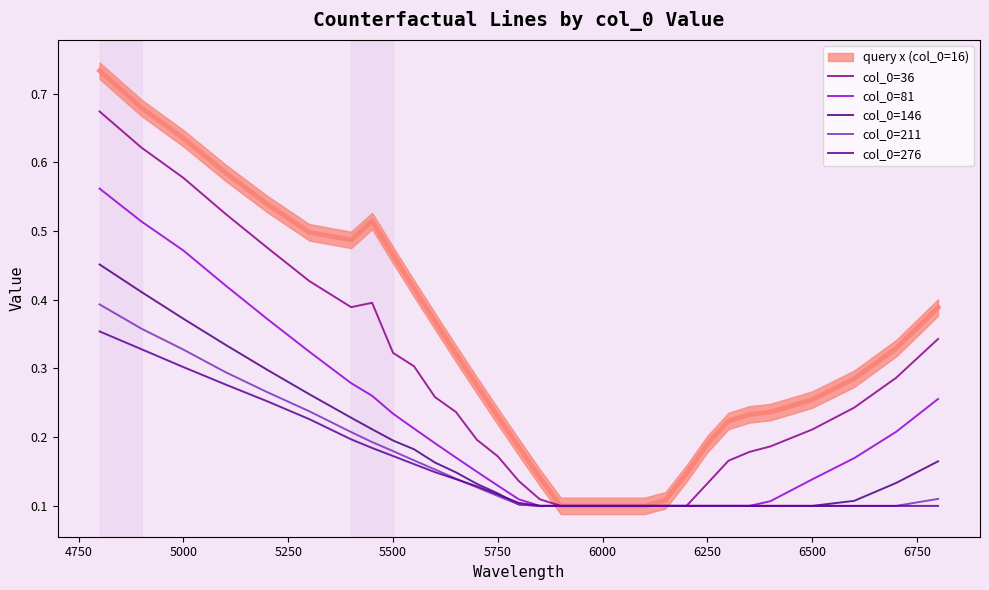

What is the label of the 29th point from the right?

5000